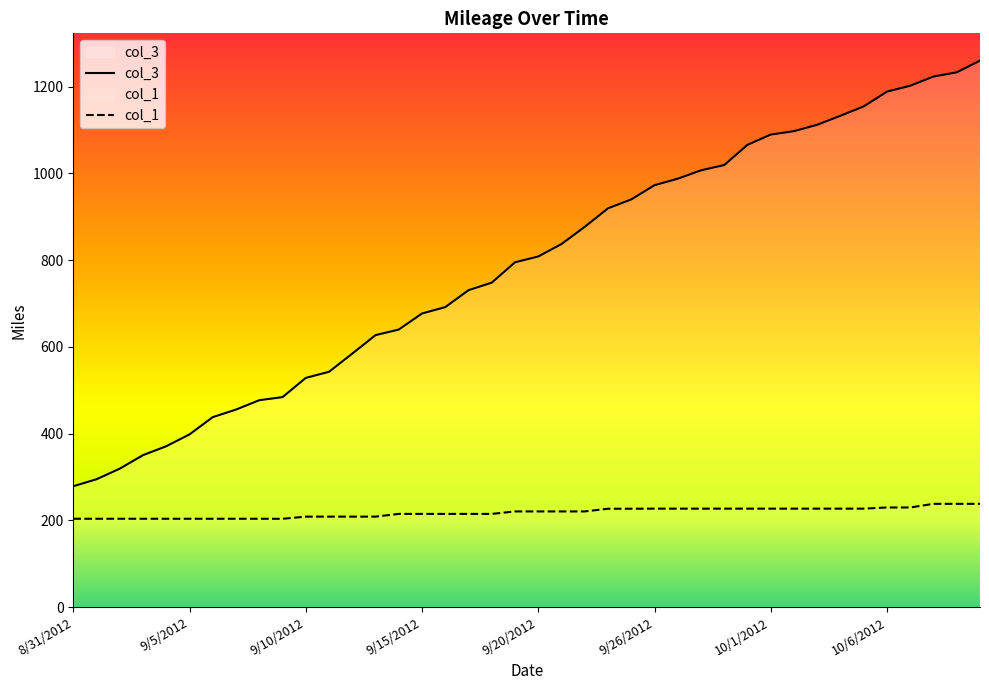

Reading left to right, what are all the values shown in this chart?

col_3: 8/31/2012=278.6	9/1/2012=294.7	9/2/2012=319.1	9/3/2012=350.3	9/4/2012=370.8	9/5/2012=398.1	9/6/2012=437.9	9/7/2012=455.3	9/8/2012=476.9	9/9/2012=484.0	9/10/2012=528.3	9/11/2012=542.4	9/12/2012=584.3	9/13/2012=626.9	9/14/2012=639.8	9/15/2012=676.8	9/16/2012=691.5	9/17/2012=730.5	9/18/2012=747.9	9/19/2012=794.8	9/20/2012=808.2	9/21/2012=836.9	9/22/2012=876.6	9/24/2012=919.2	9/25/2012=939.7	9/26/2012=972.5	9/27/2012=987.5	9/28/2012=1006.8	9/29/2012=1019.0	9/30/2012=1065.6	10/1/2012=1089.2	10/2/2012=1097.1	10/3/2012=1111.8	10/4/2012=1132.6	10/5/2012=1154.2	10/6/2012=1188.2	10/7/2012=1201.8	10/8/2012=1223.0	10/9/2012=1232.7	10/10/2012=1259.6
col_1: 8/31/2012=203.6	9/1/2012=203.6	9/2/2012=203.6	9/3/2012=203.6	9/4/2012=203.6	9/5/2012=203.6	9/6/2012=203.6	9/7/2012=203.6	9/8/2012=203.6	9/9/2012=203.5	9/10/2012=208.5	9/11/2012=208.5	9/12/2012=208.5	9/13/2012=208.5	9/14/2012=214.8	9/15/2012=214.8	9/16/2012=214.8	9/17/2012=214.8	9/18/2012=214.8	9/19/2012=220.5	9/20/2012=220.5	9/21/2012=220.5	9/22/2012=220.5	9/24/2012=226.7	9/25/2012=226.7	9/26/2012=226.9	9/27/2012=226.9	9/28/2012=226.9	9/29/2012=226.9	9/30/2012=226.9	10/1/2012=226.9	10/2/2012=226.9	10/3/2012=226.9	10/4/2012=226.9	10/5/2012=226.9	10/6/2012=229.6	10/7/2012=229.6	10/8/2012=238.0	10/9/2012=238.0	10/10/2012=238.0